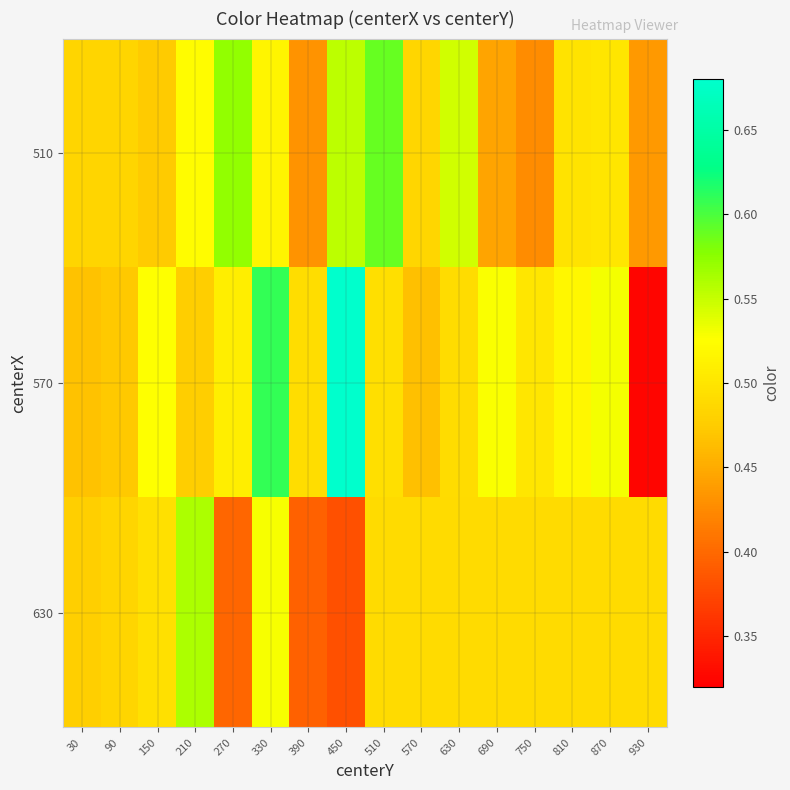

Which series has the widest spread of values?

570